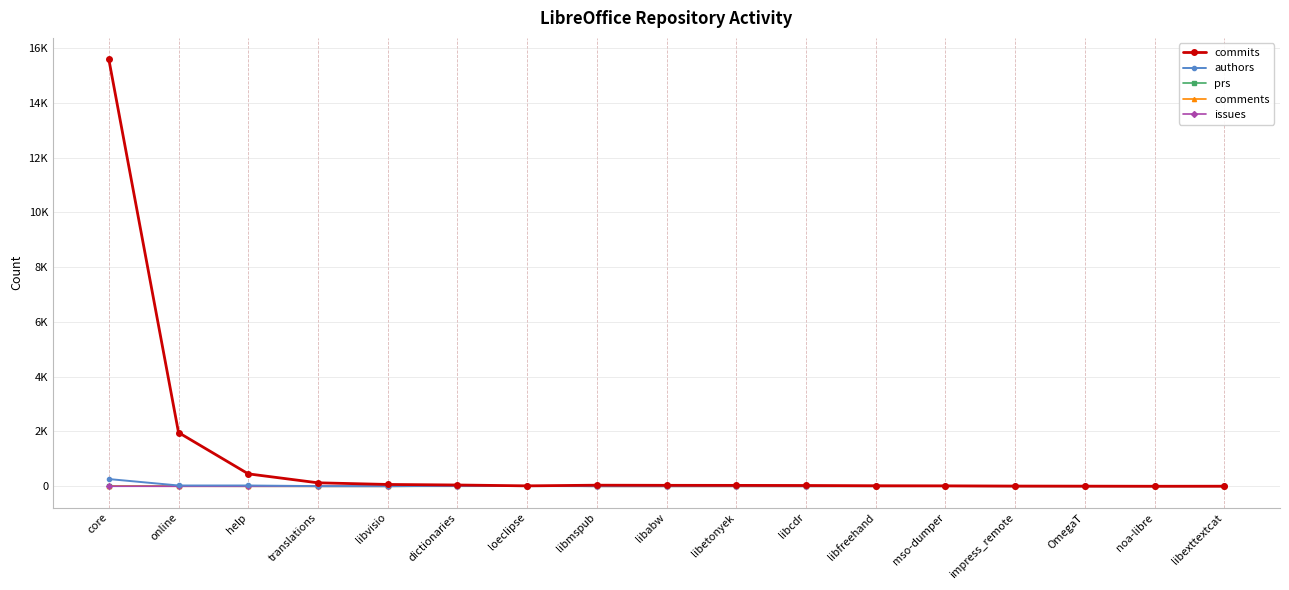

Is this an area chart (filled region under the line)?

No